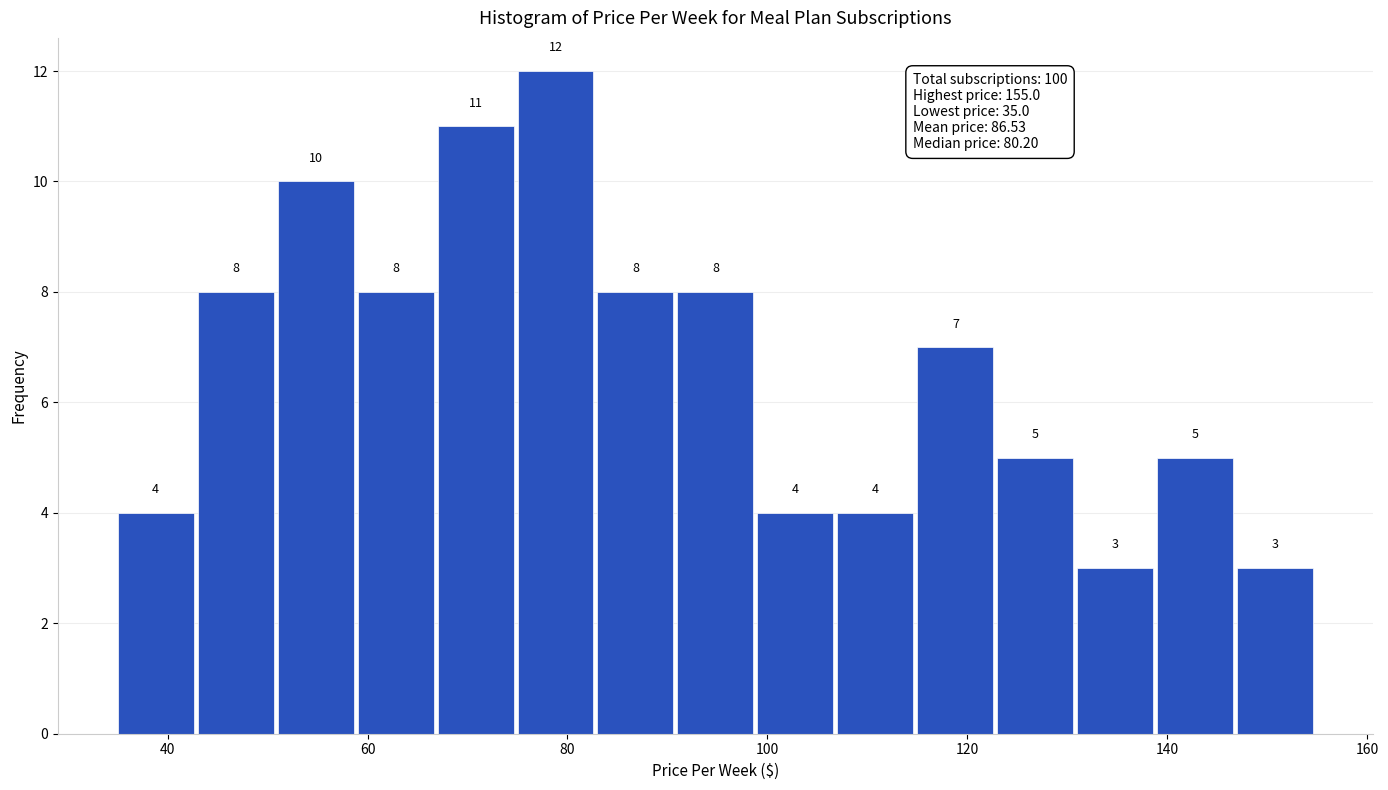

Which range on the x-axis has the tallest bar?

75 to 83